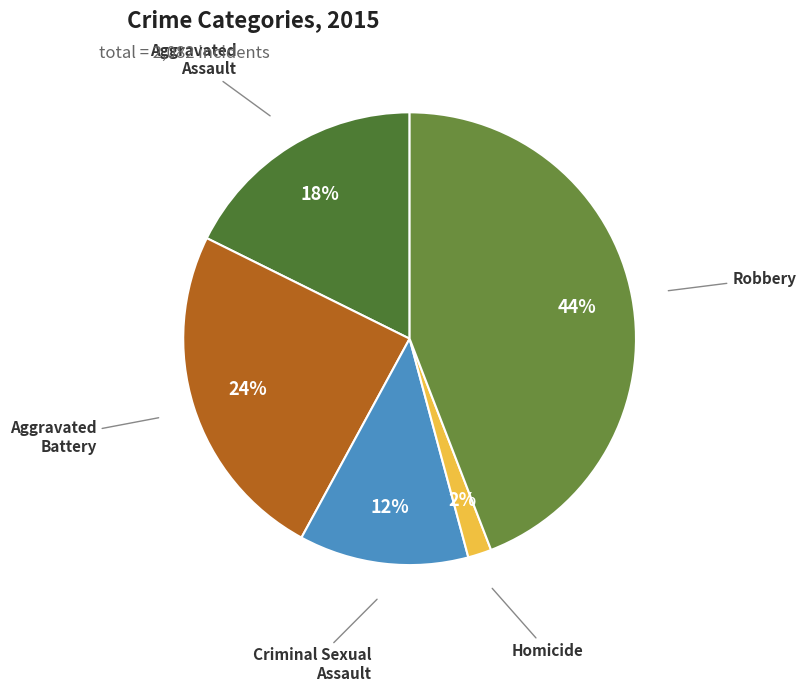

Which category has the smallest portion of the pie?

Homicide